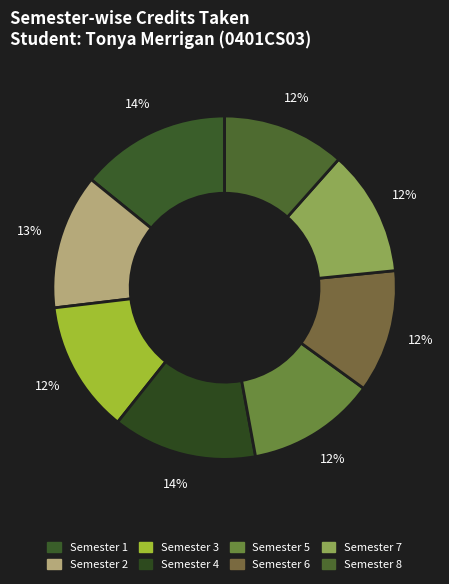

To the nearest percent, what portion does Semester 6 represent?

12%